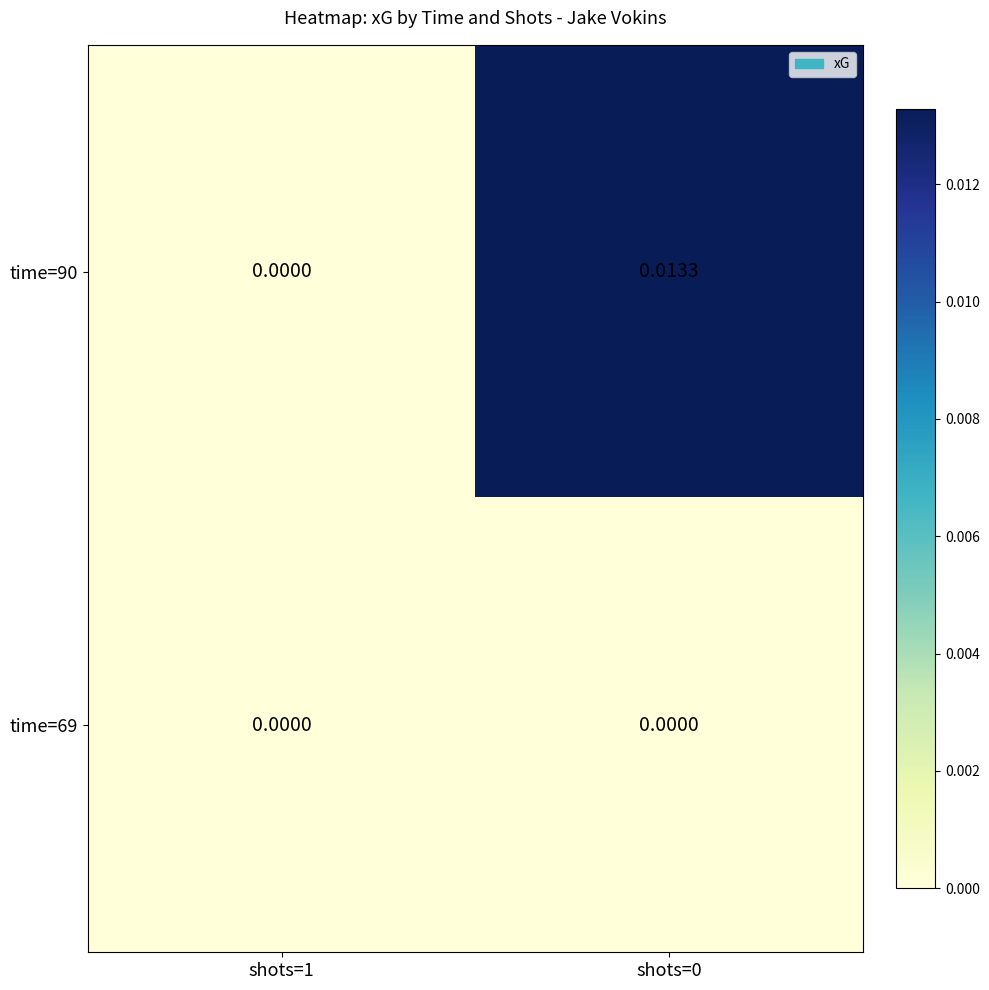

Which series has the largest range (max minus min)?

time=90